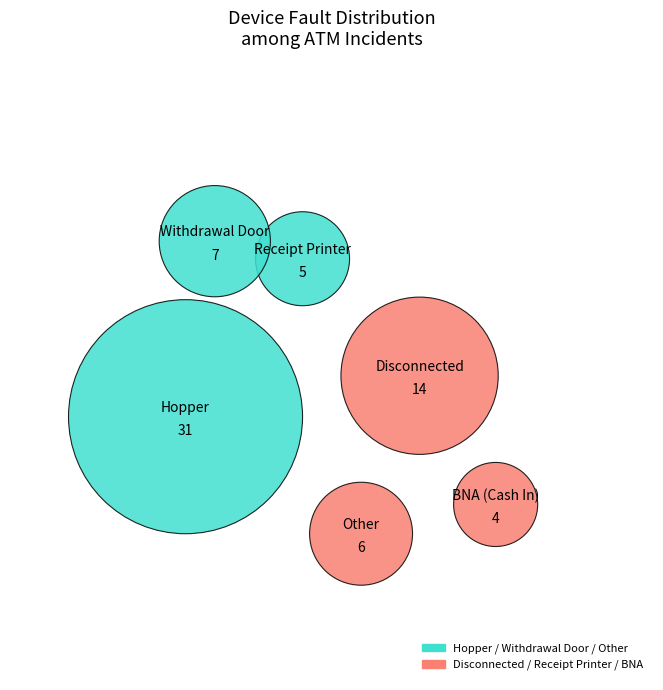

How many segments does this pie chart have?

6